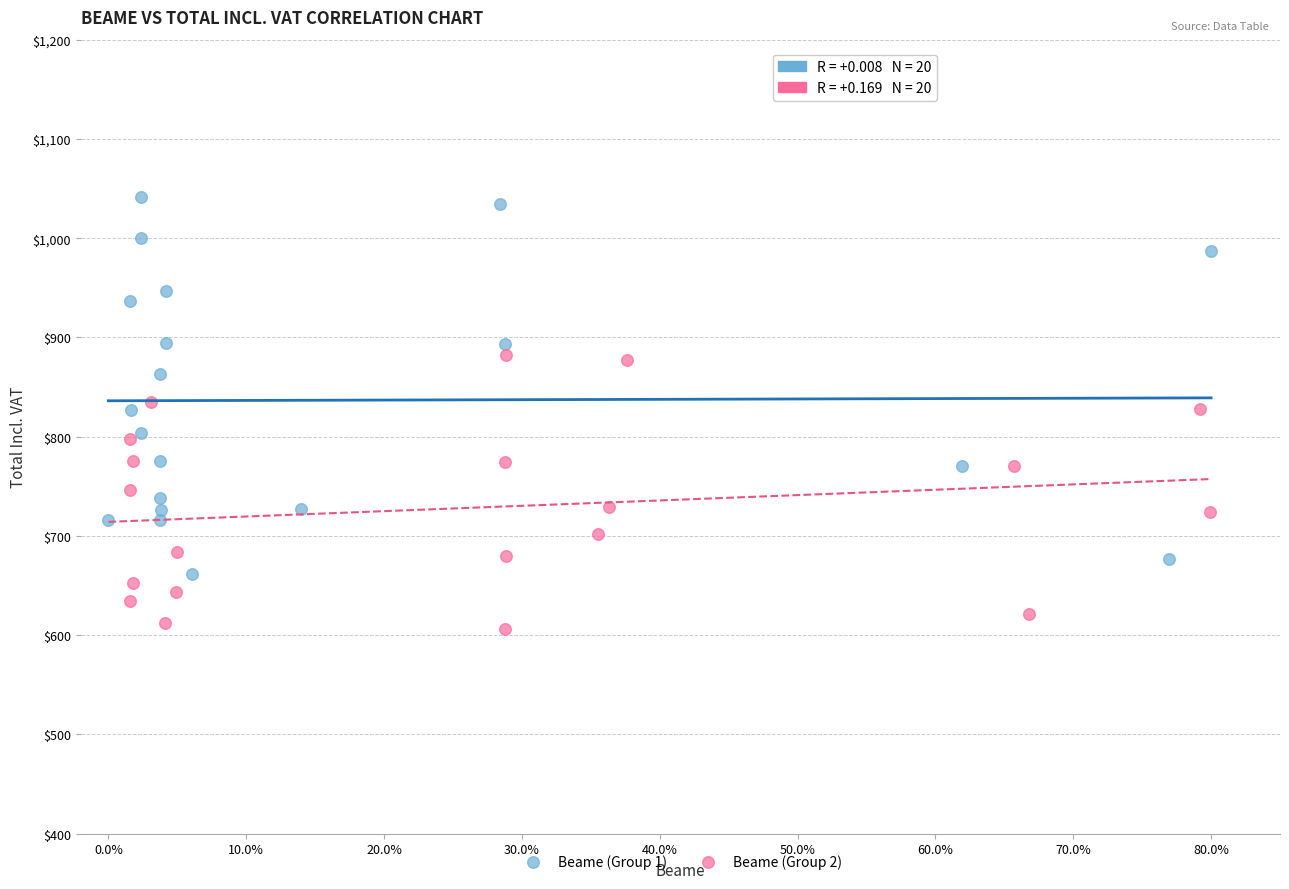

Which series has the widest spread of Y values?

Beame (Group 1)